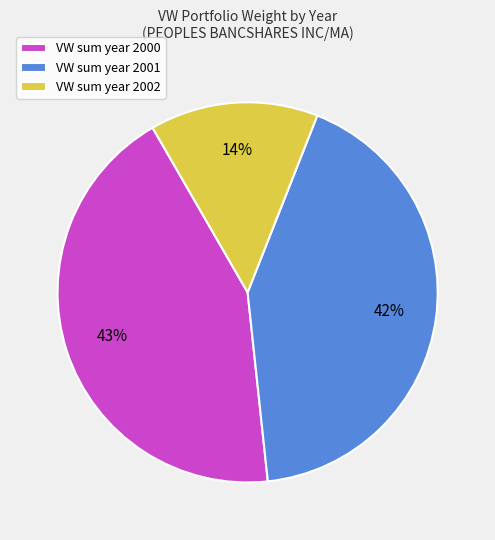

What is the smallest slice in the pie chart?

VW sum year 2002